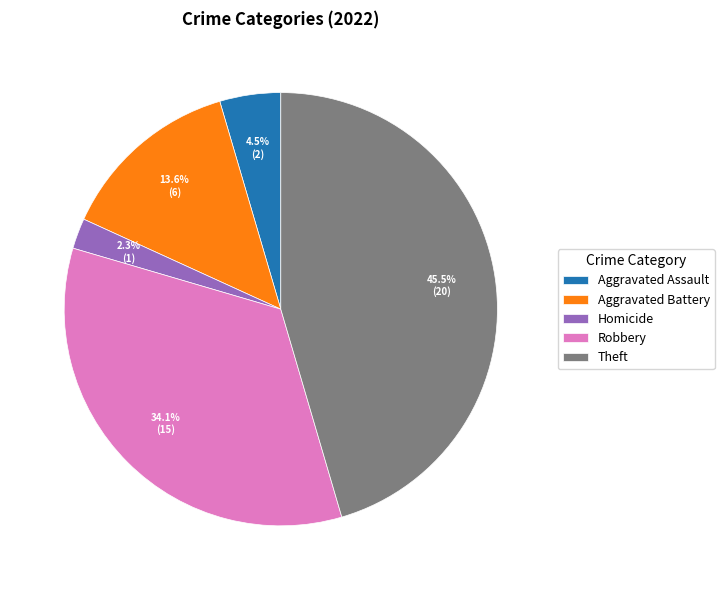

How many segments does this pie chart have?

5